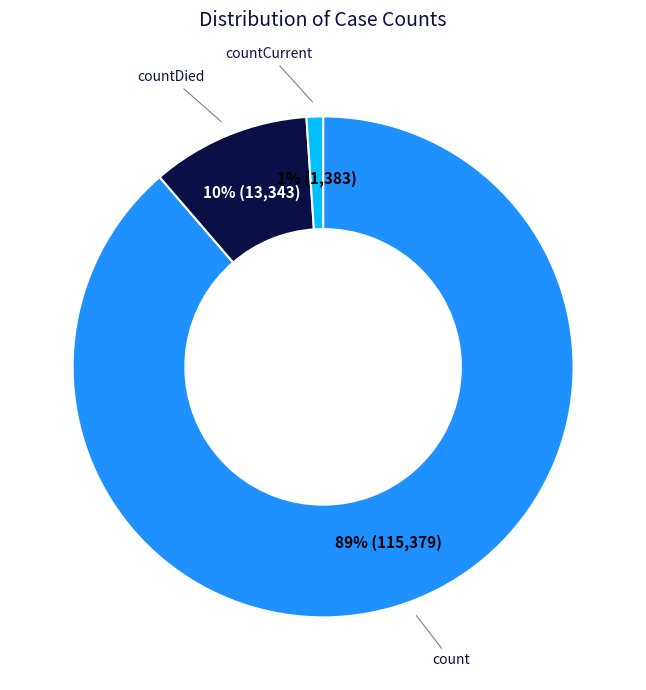

To the nearest percent, what is the difference between the largest and smallest slice percentages?

88%